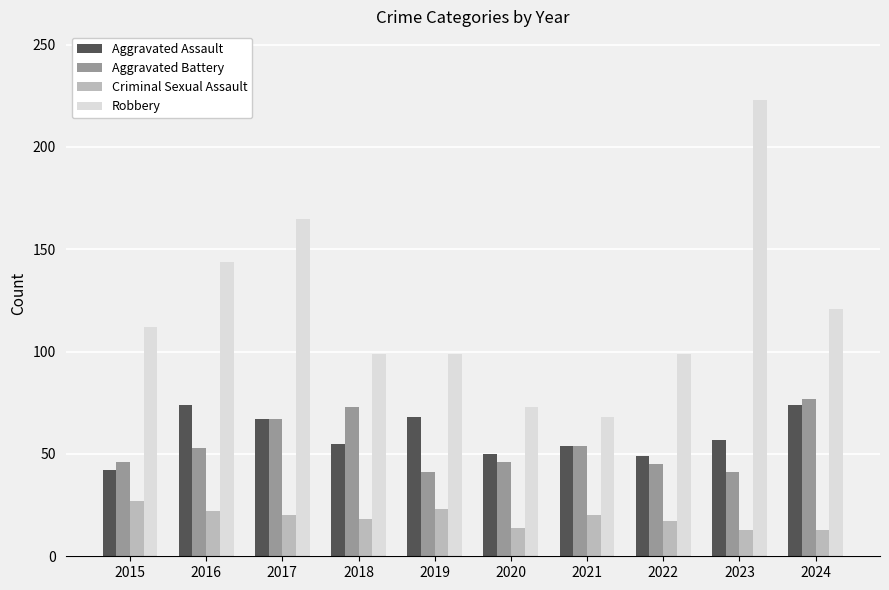

Are the bars horizontal?

No